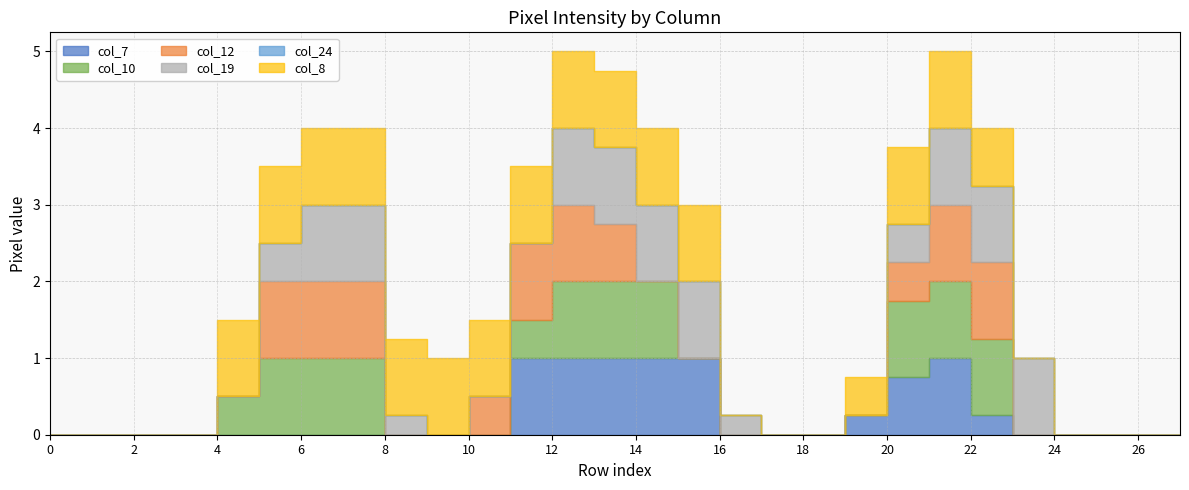

True or false: col_10 and col_19 cross at least once.

False